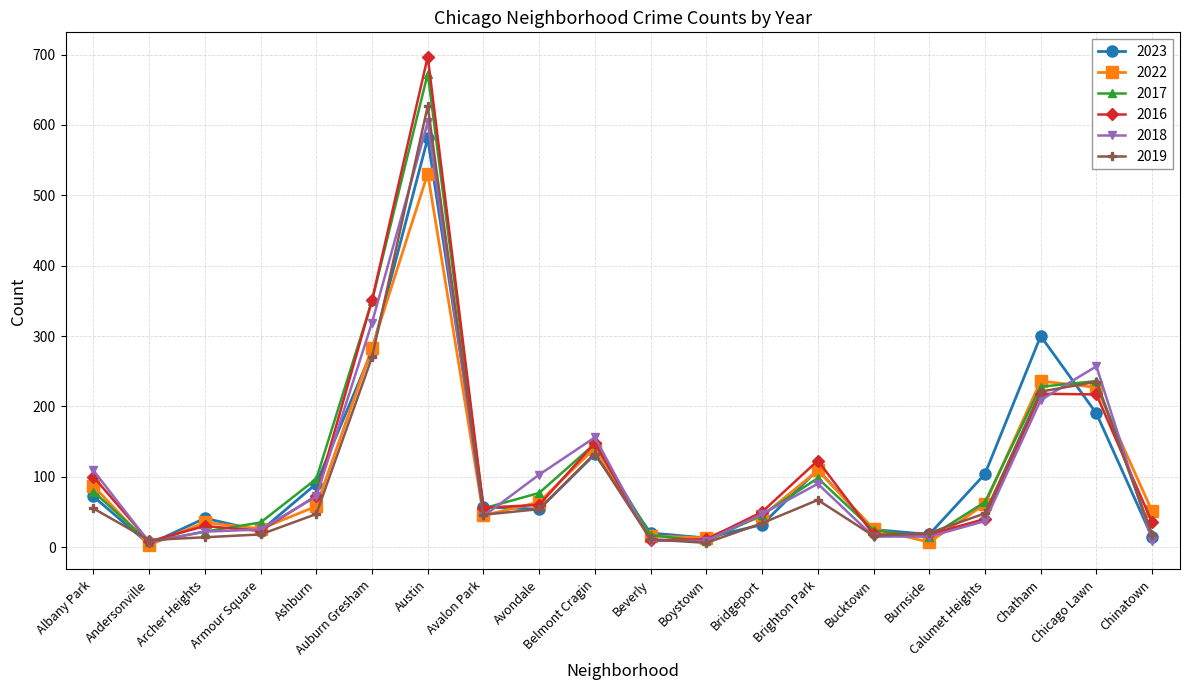

Between Avondale and Bucktown, which series saw the biggest shift?

2018